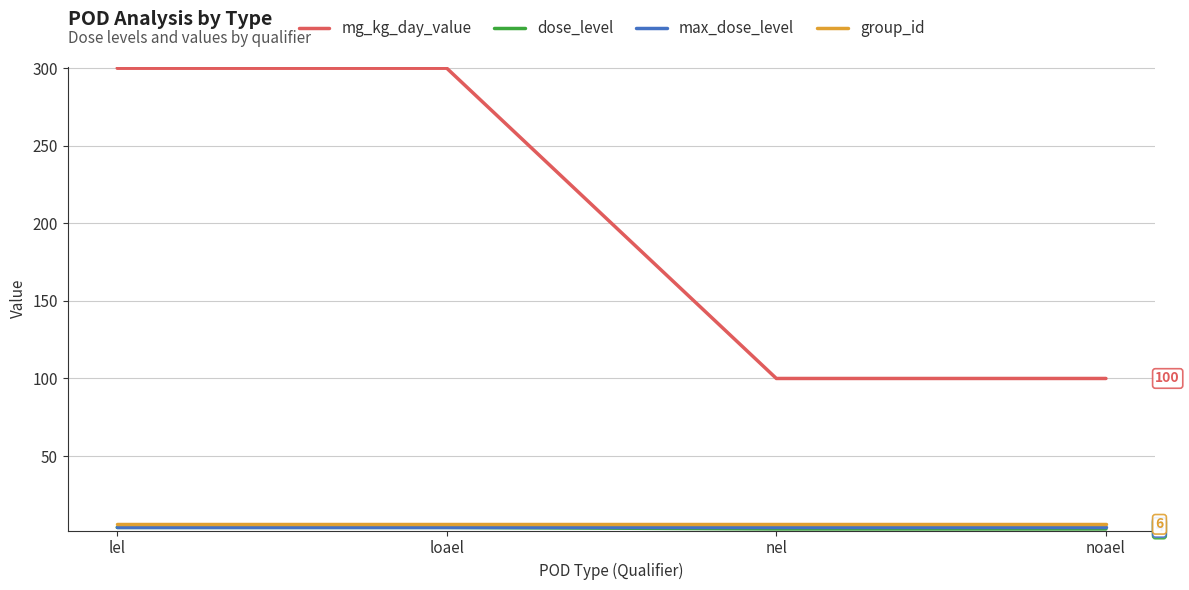

Which series has the largest total across all categories?

mg_kg_day_value